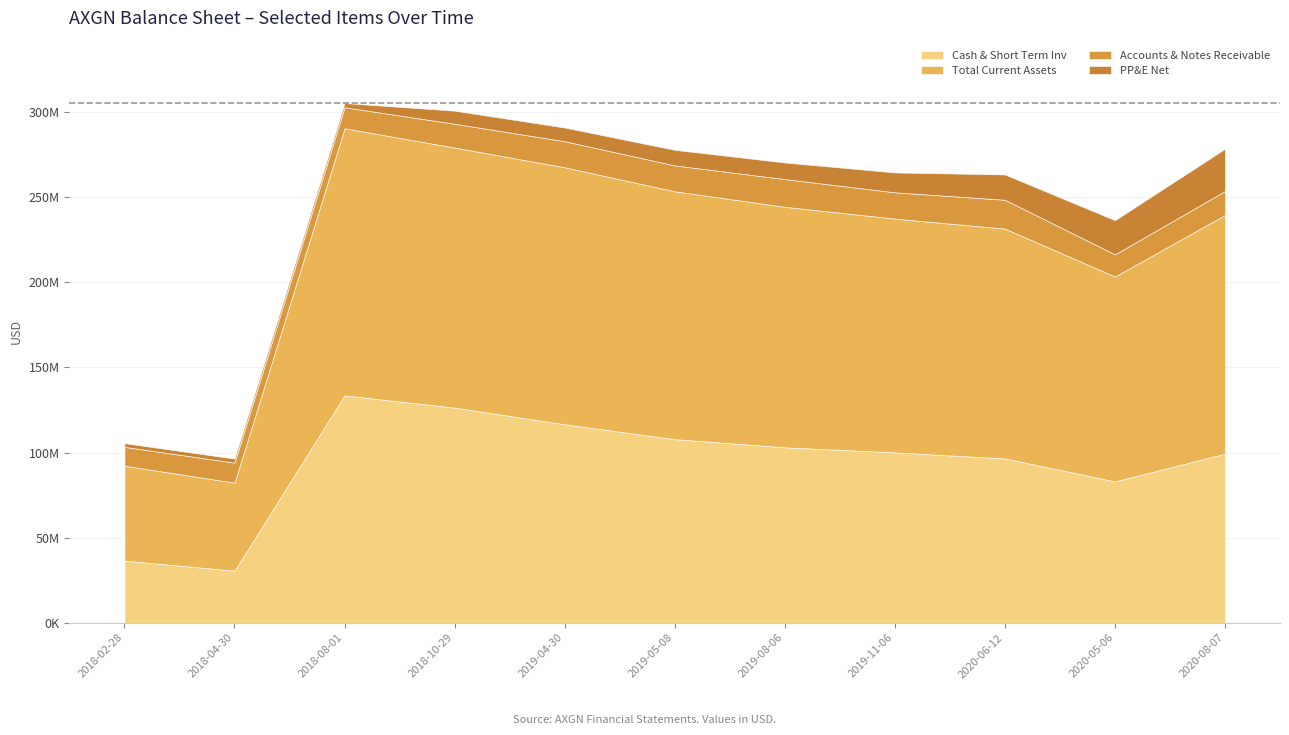

Between 2018-02-28 and 2018-04-30, which series saw the biggest shift?

Cash & Short Term Inv